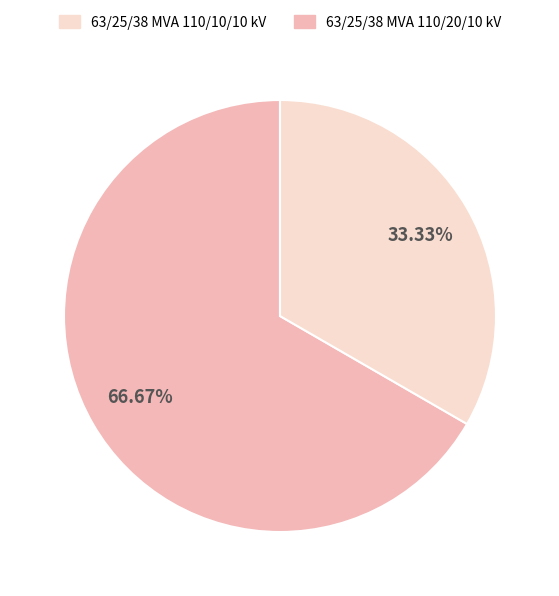

Is there any slice that represents more than half of the pie?

Yes